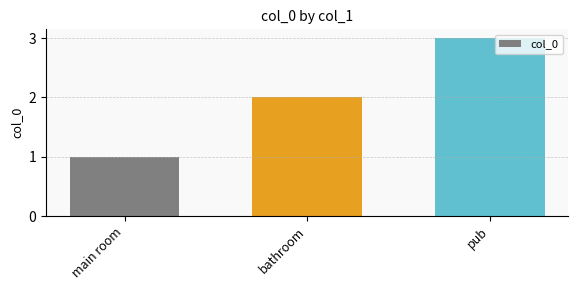

What position from the left is pub?

3